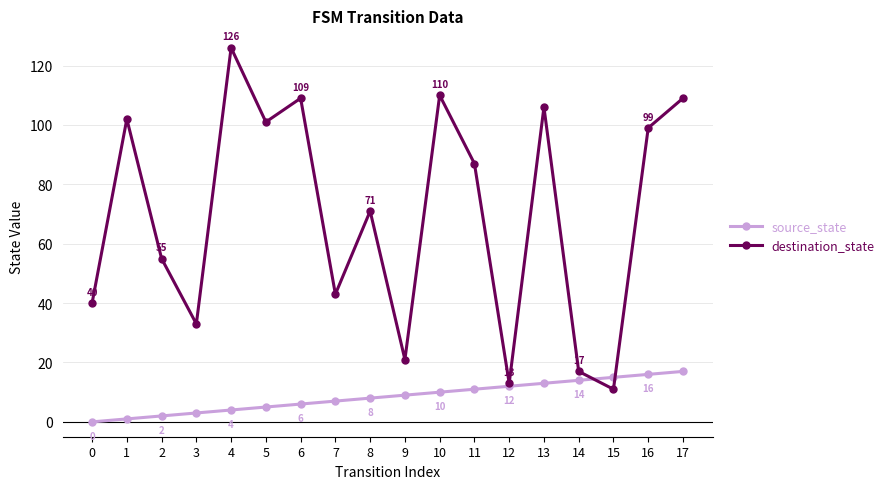

The value of source_state at 3 is 3. True or false?

True